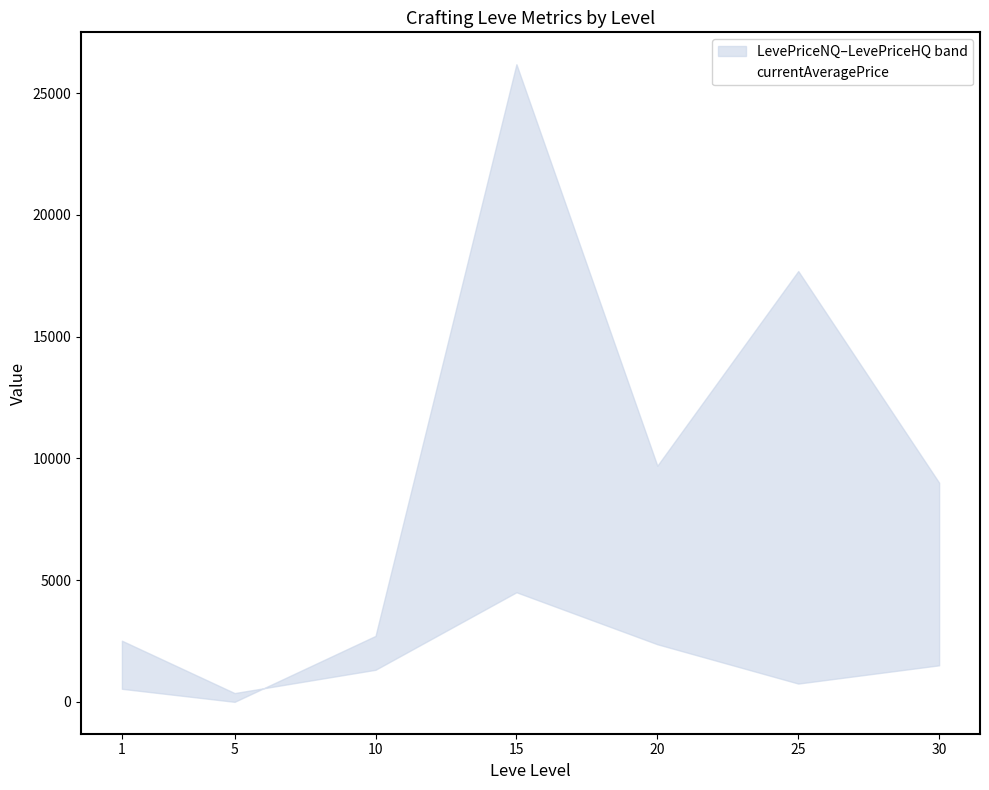

How many categories are shown in the chart?

7